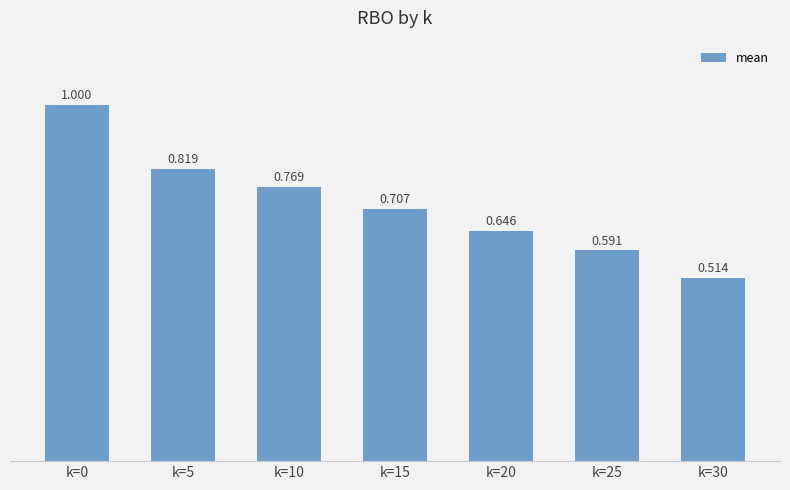

How many bars are there in total?

7